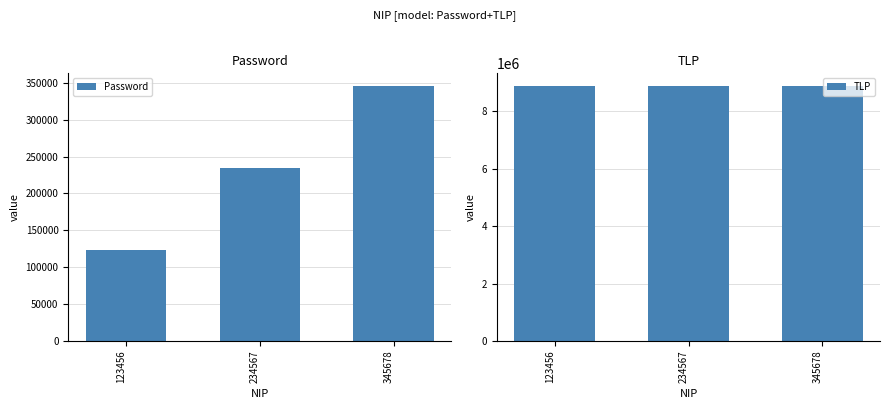

What is the value of the TLP bar at the 1st from the left?

8888888